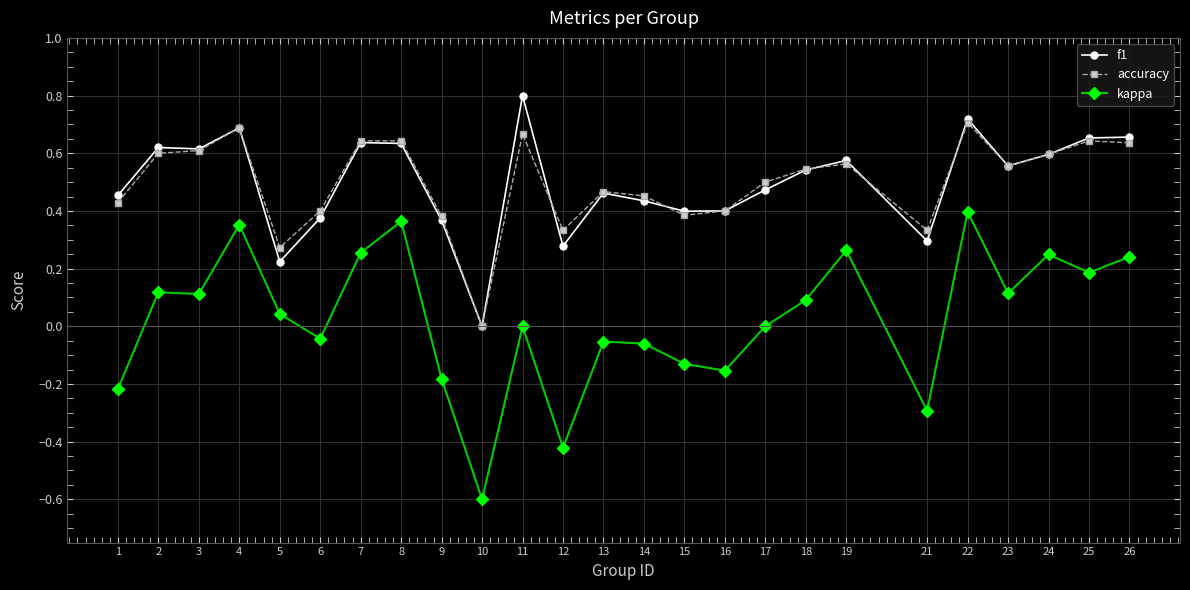

True or false: f1 has more than 2 points higher than both neighbors.

True